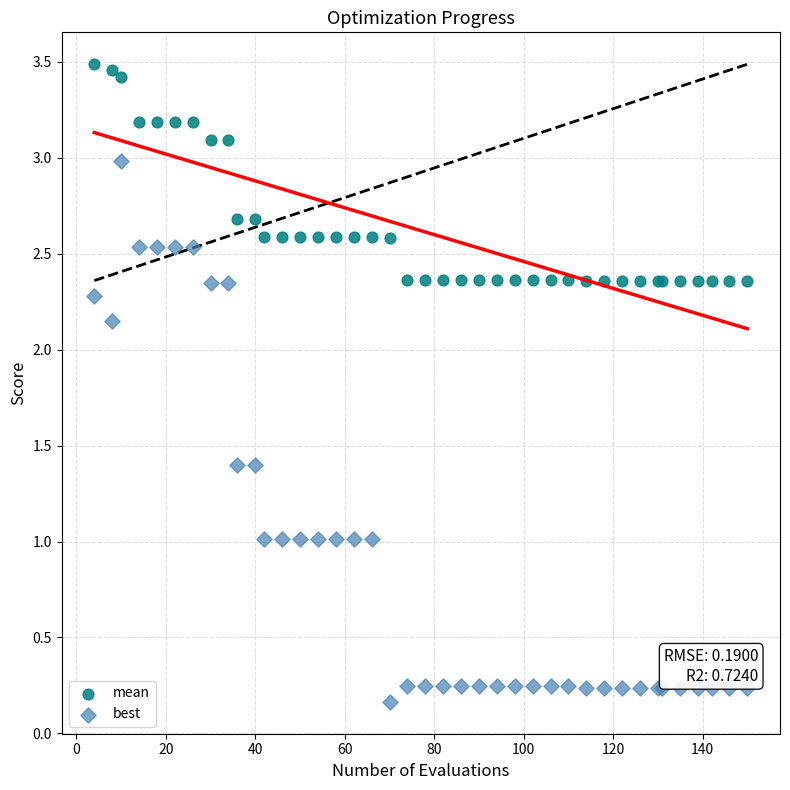

Which series reaches the maximum Y coordinate?

mean